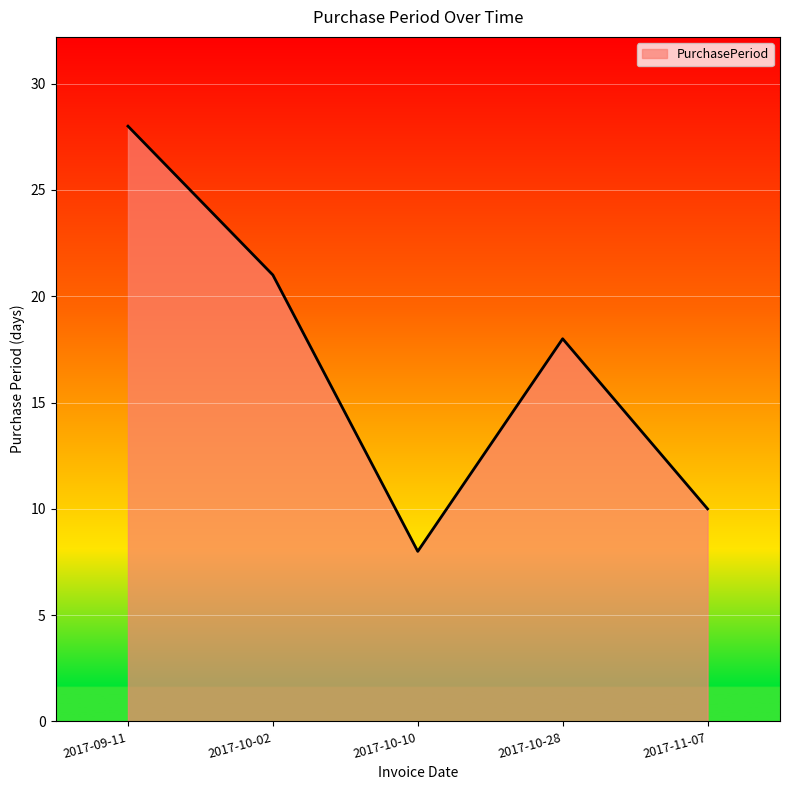

True or false: the data shows 28 at 2017-09-11.

True